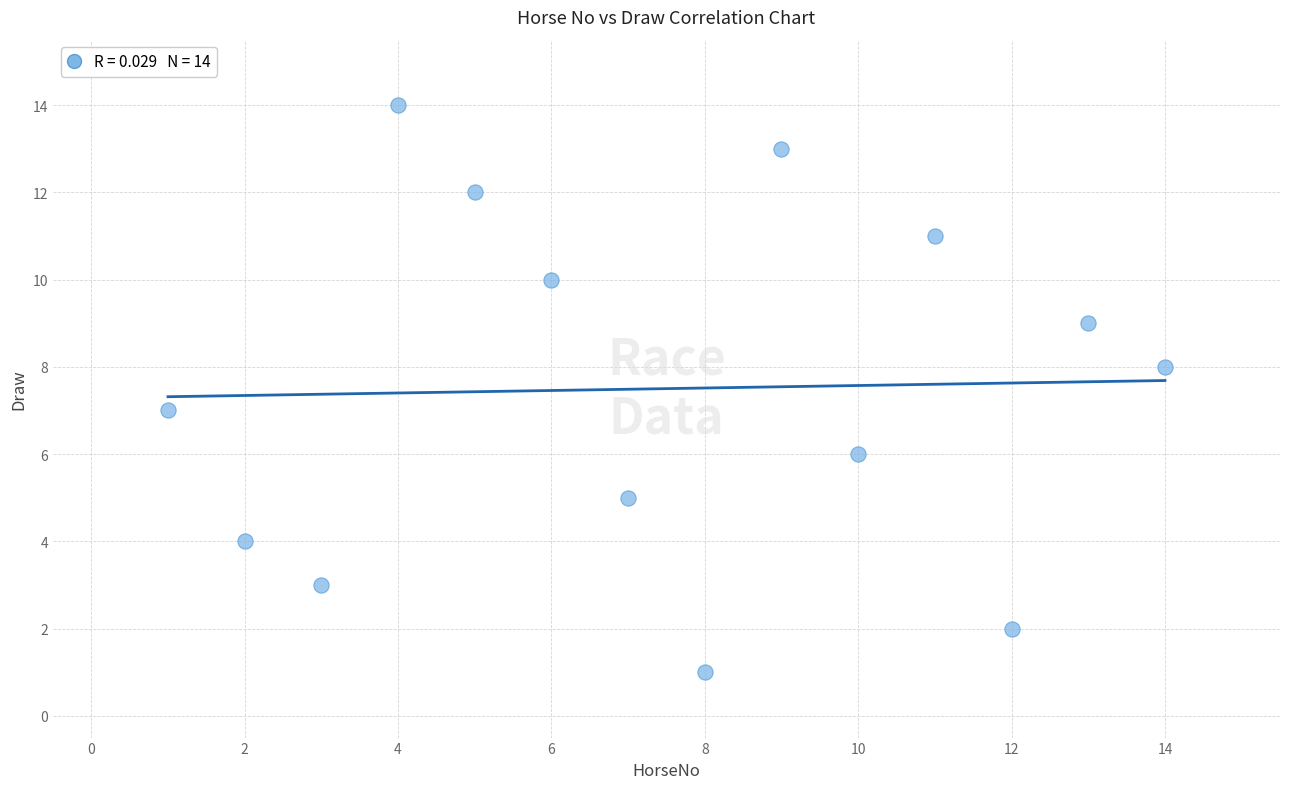

What is the range of X values (max minus min)?

13